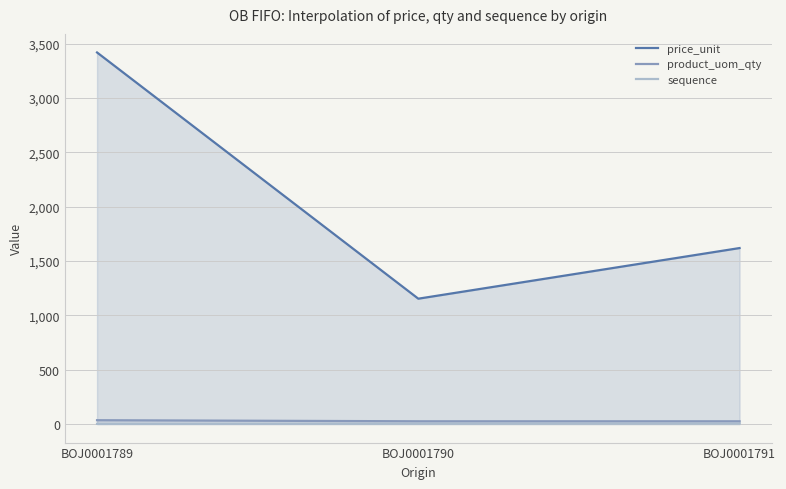

What is the value of the sequence point at the 1st from the left?

1.0